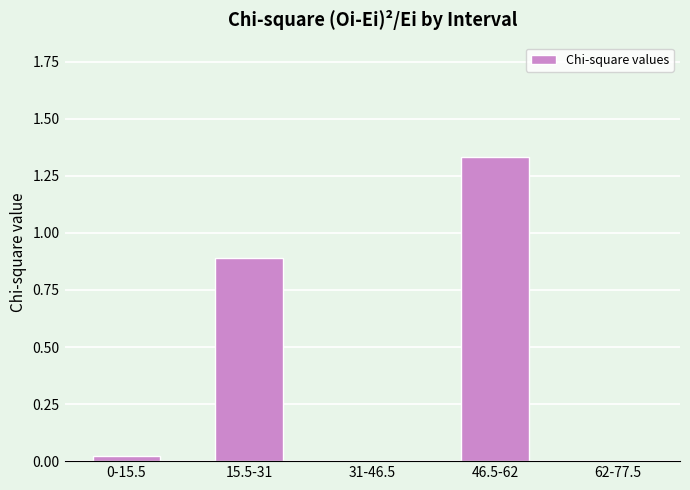

Which has a higher value, 0-15.5 or 15.5-31?

15.5-31